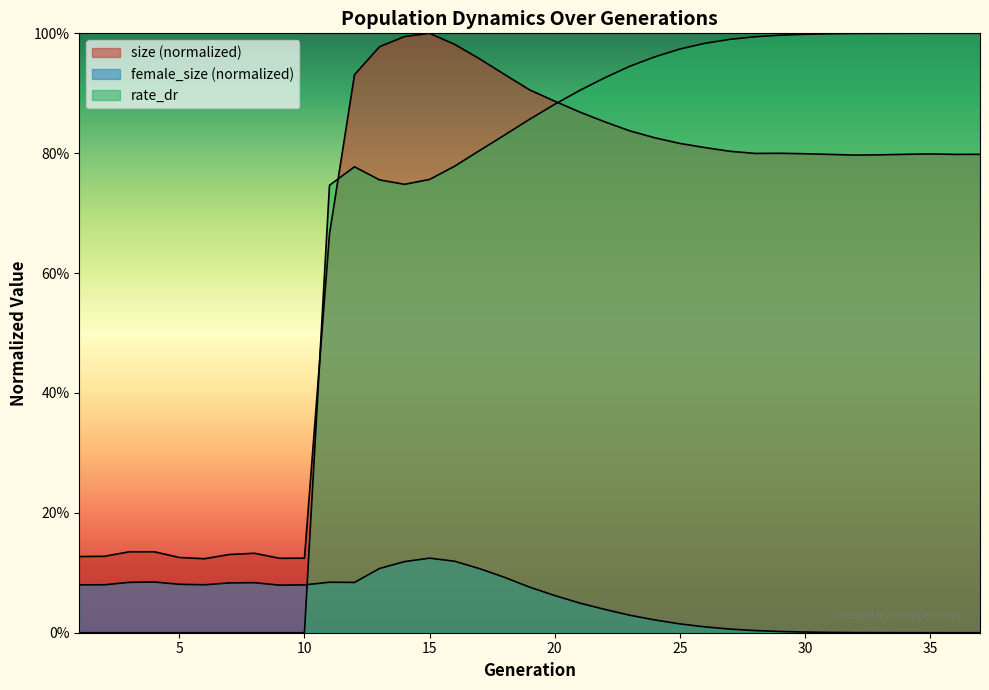

Which label corresponds to the smallest value in the chart?

37